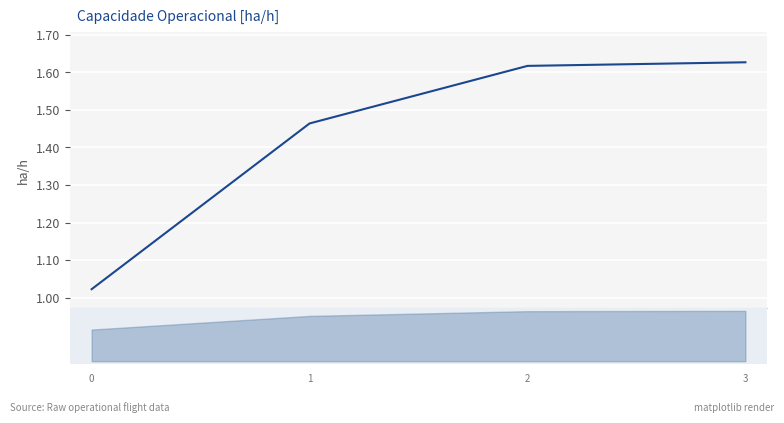

What is the average value?

1.4